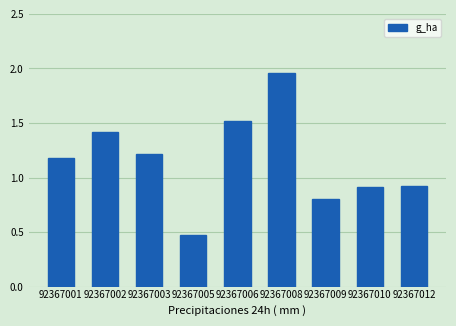

What is the sum of the values at 92367005 and 92367002?

1.9